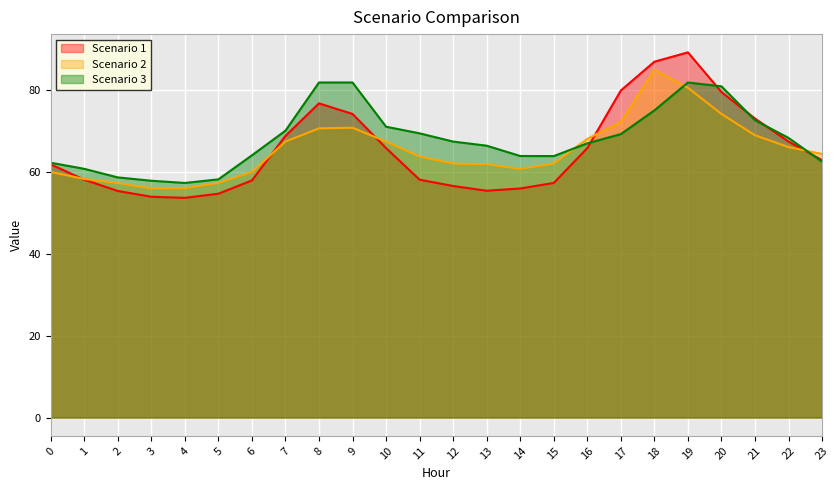

How many distinct data groups are displayed?

3